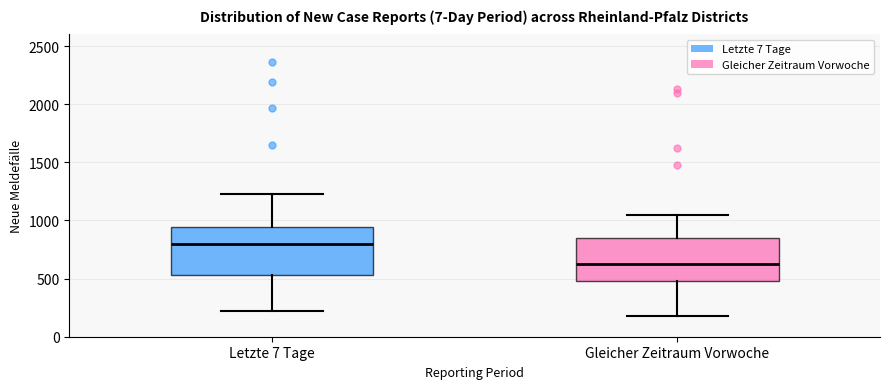

Which box has the lowest median line?

Gleicher Zeitraum Vorwoche